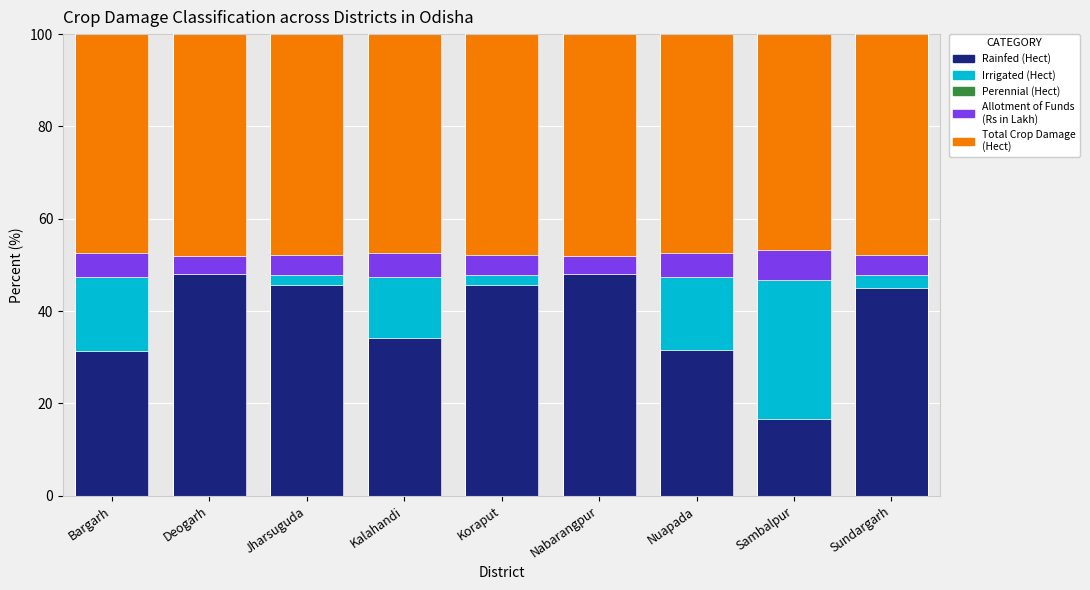

Is it true that Rainfed (Hect) equals 67.5 at Koraput?

False